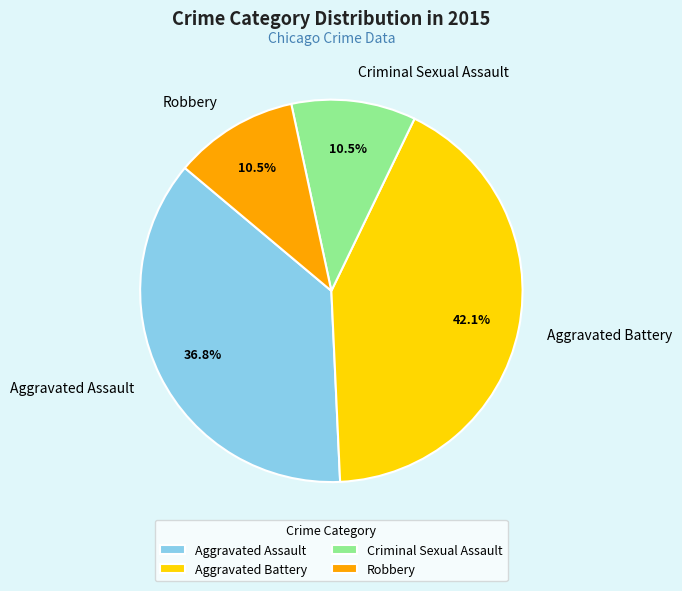

Do Aggravated Assault and Aggravated Battery together represent more than half of the pie?

Yes